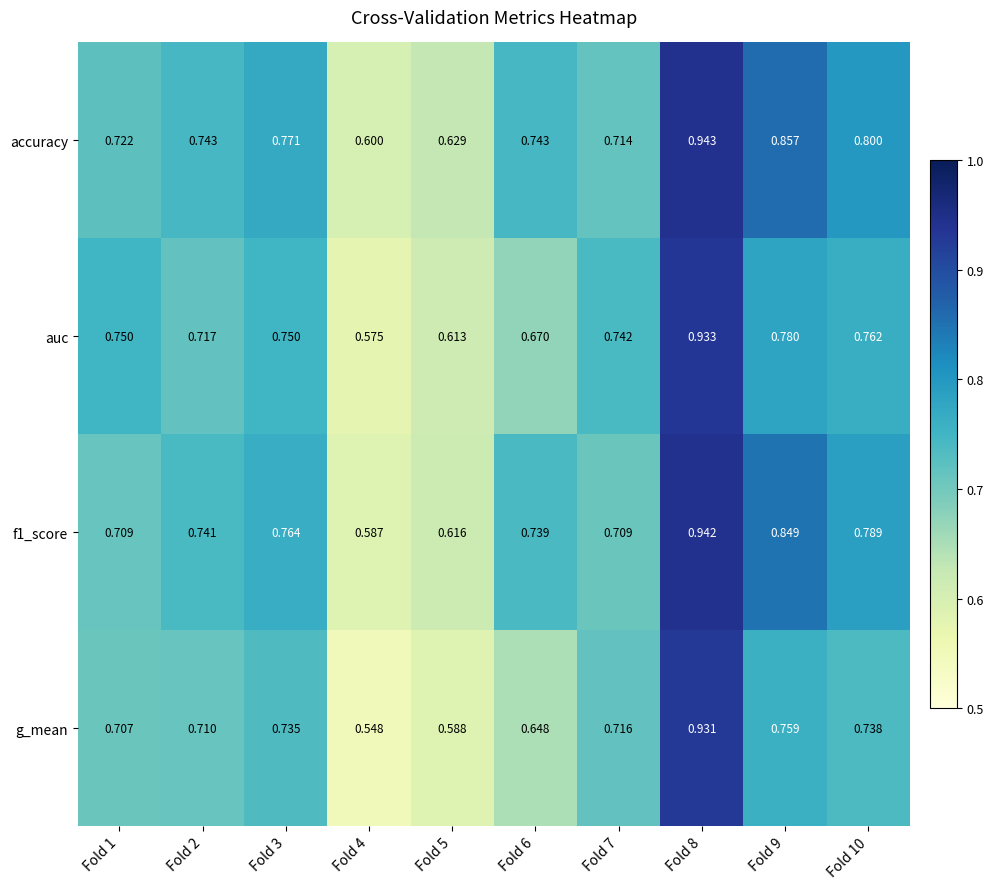

Which series has the largest total across all categories?

accuracy